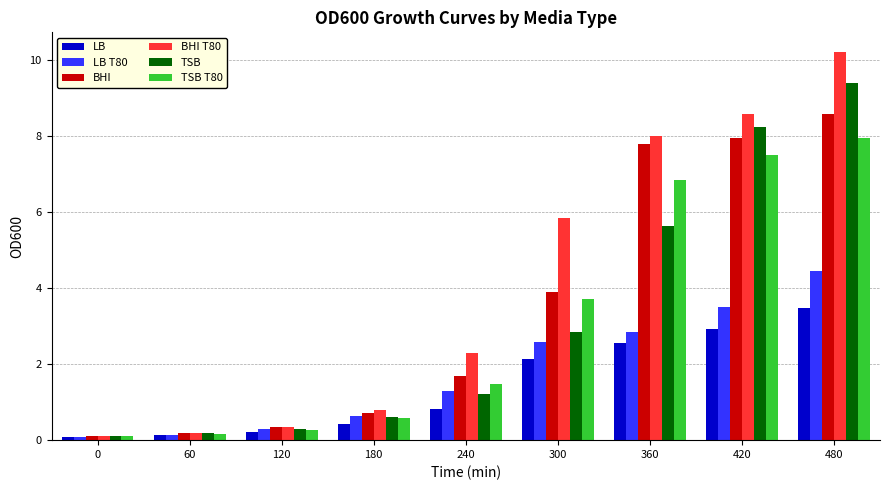

What is the sum of all TSB T80 values?

28.6